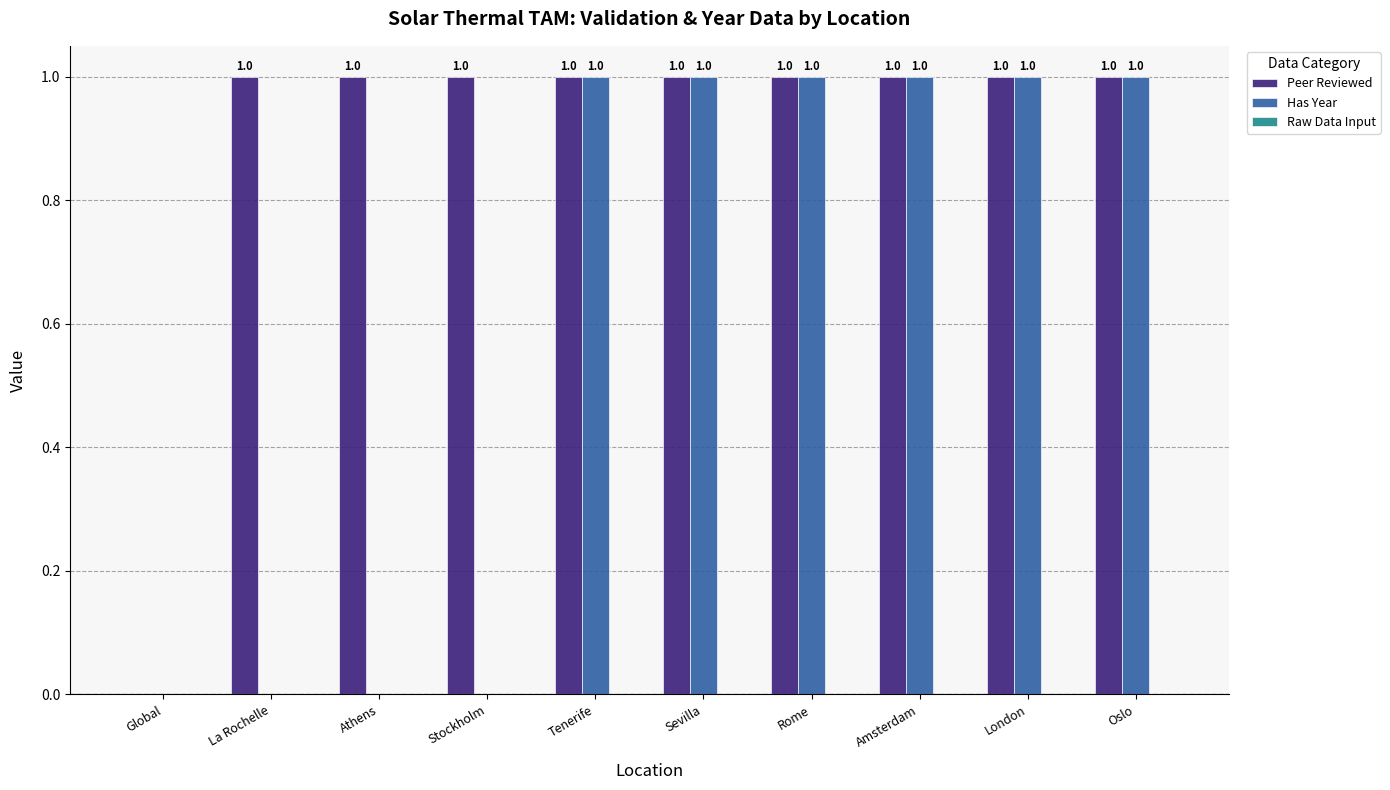

Which series changed the most between Athens and Sevilla?

Has Year